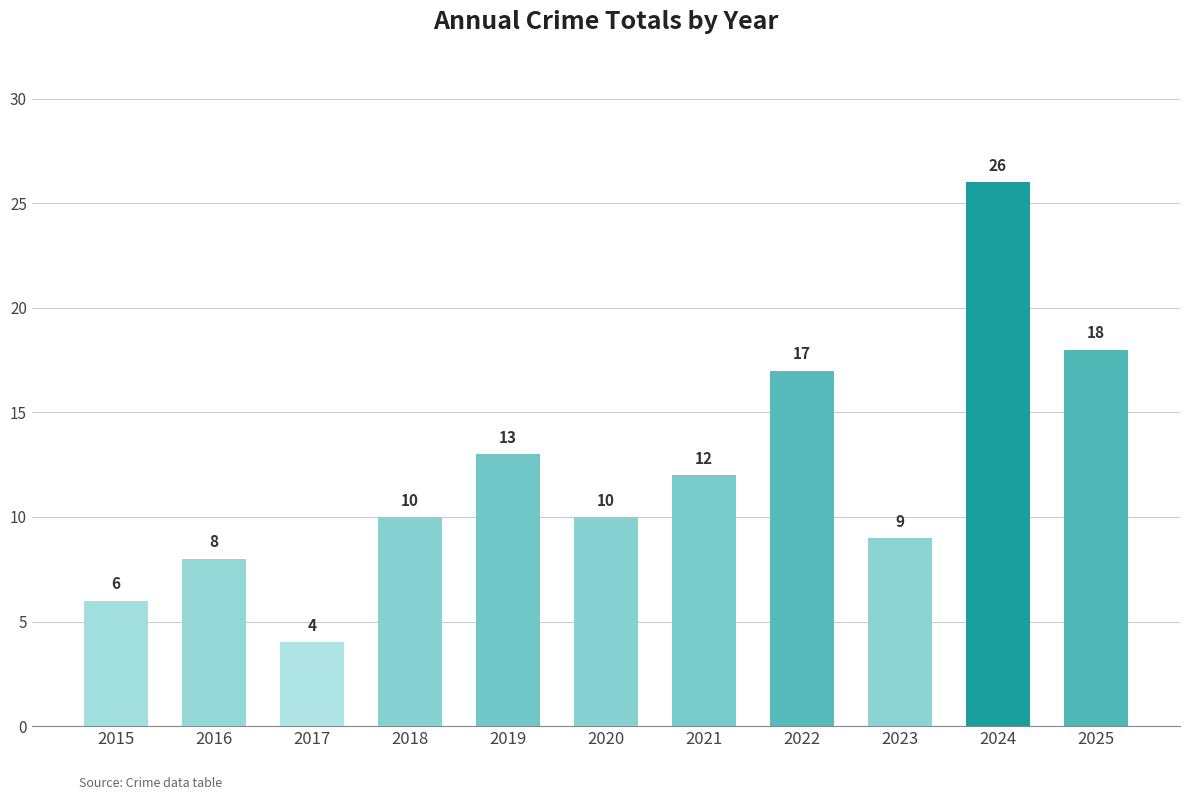

Reading left to right, extract all data points from this chart.

6	8	4	10	13	10	12	17	9	26	18